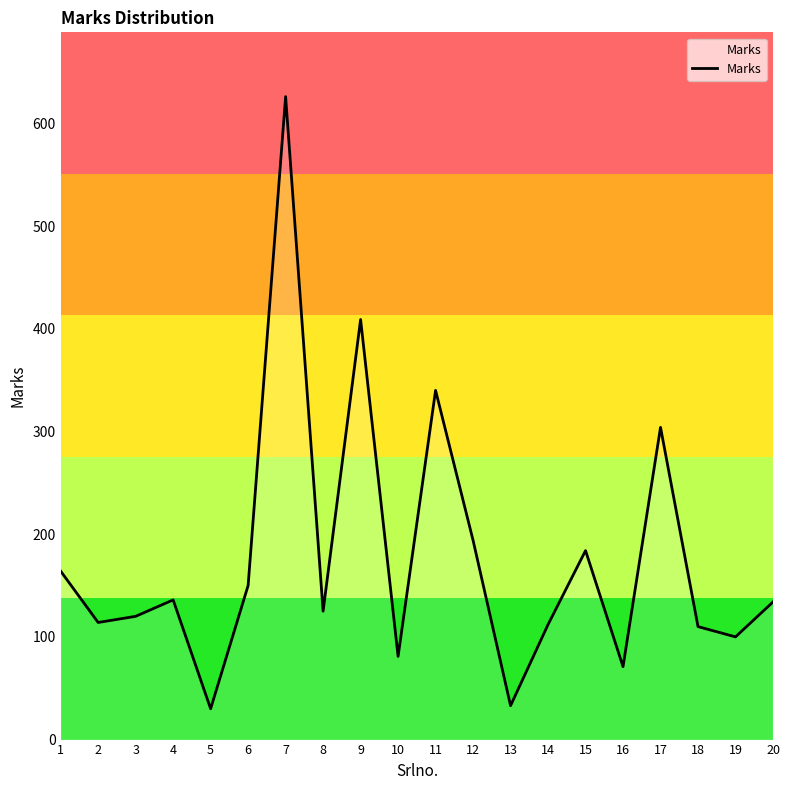

Is it true that the value at 20 is 134?

True